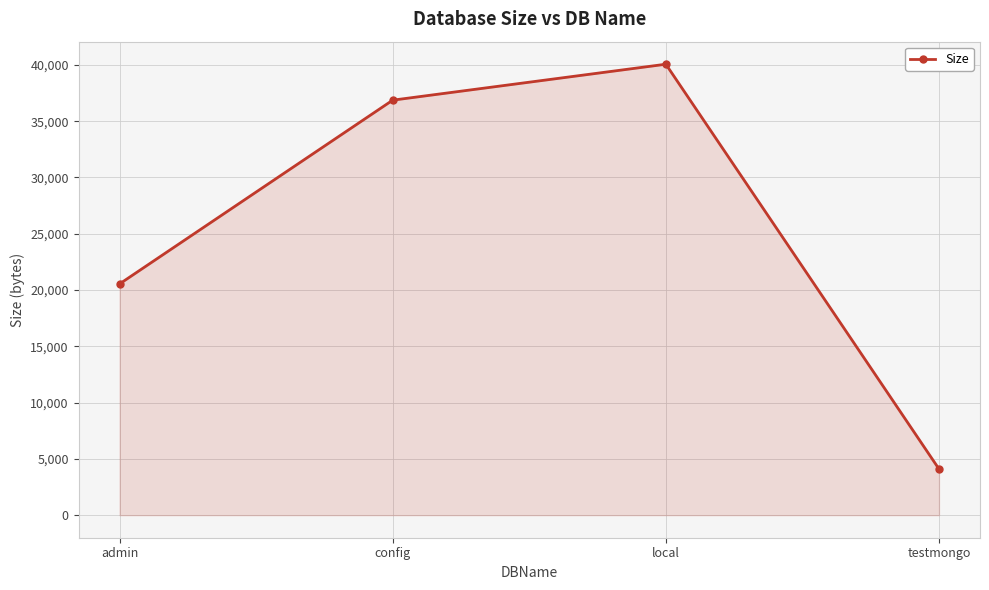

What is the label of the 3rd point from the left?

local